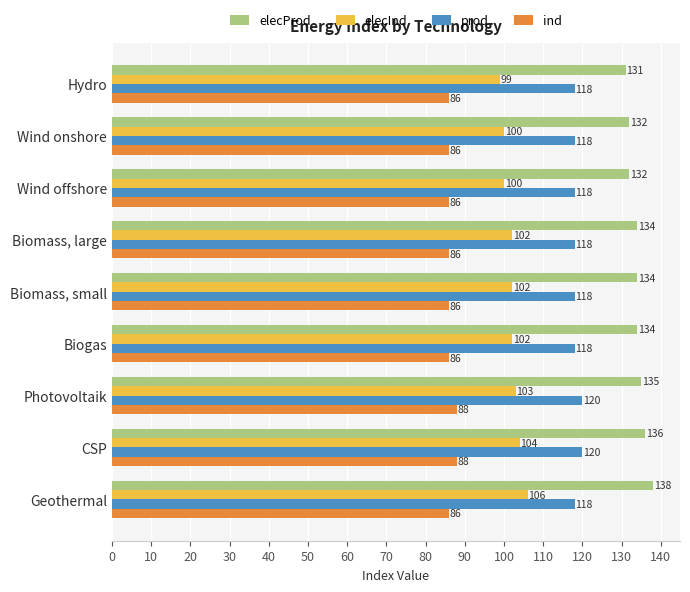

True or false: elecInd has a value of 44 at Geothermal.

False